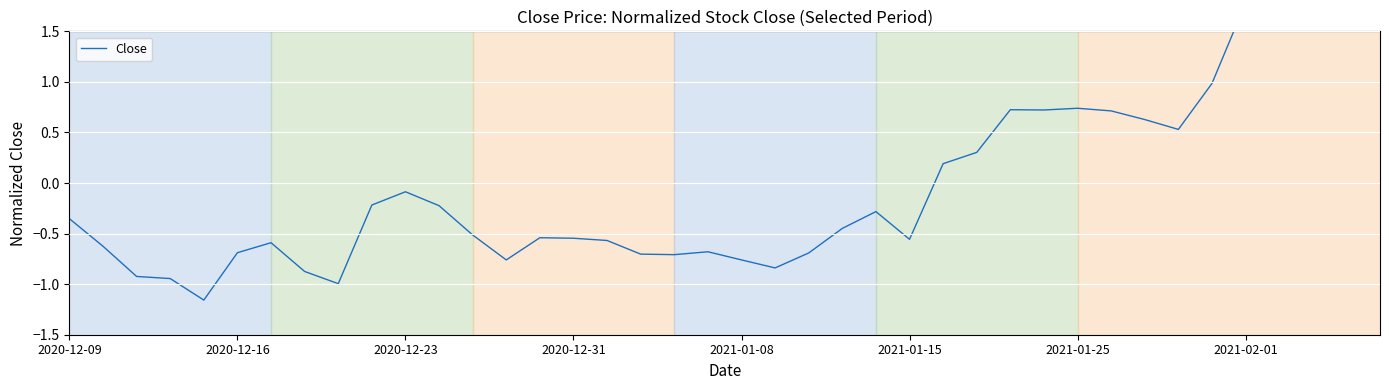

What position from the left is 18?

19